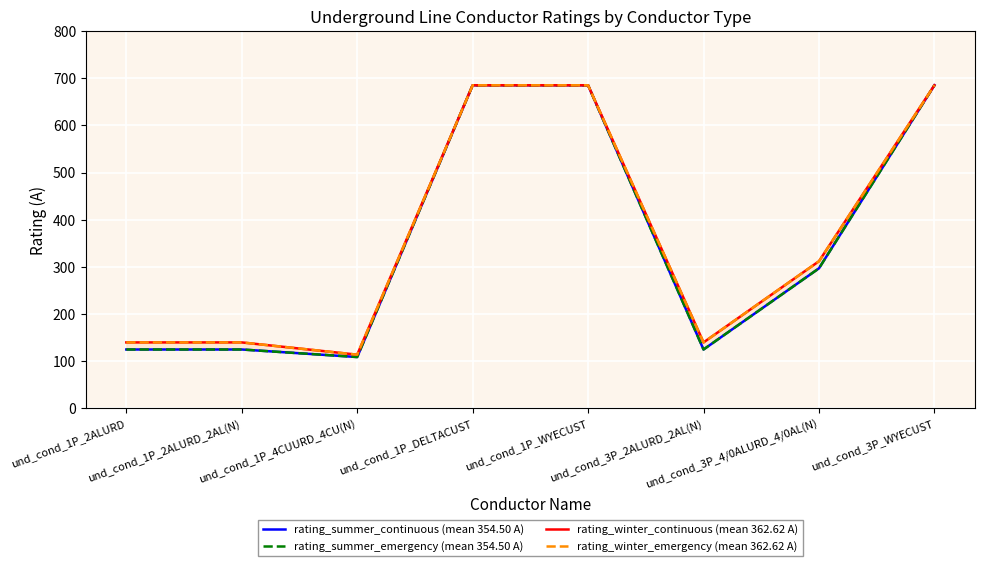

How many lines are shown in the chart?

4